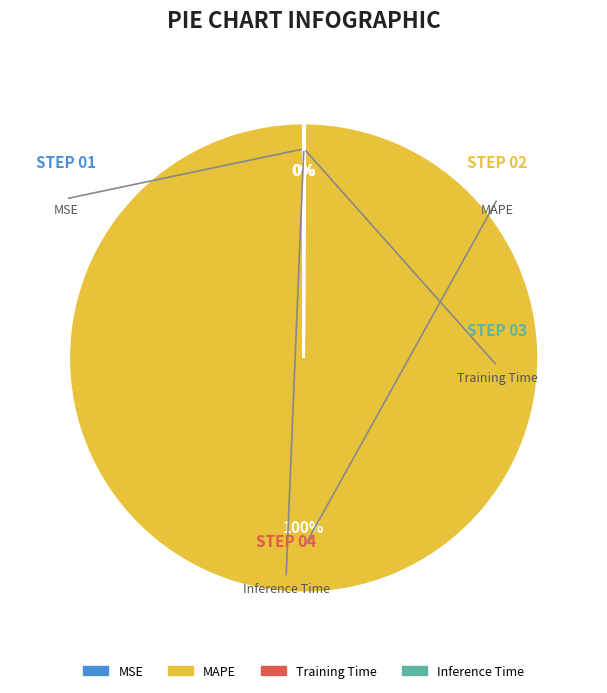

Which slice represents more than half of the pie?

MAPE